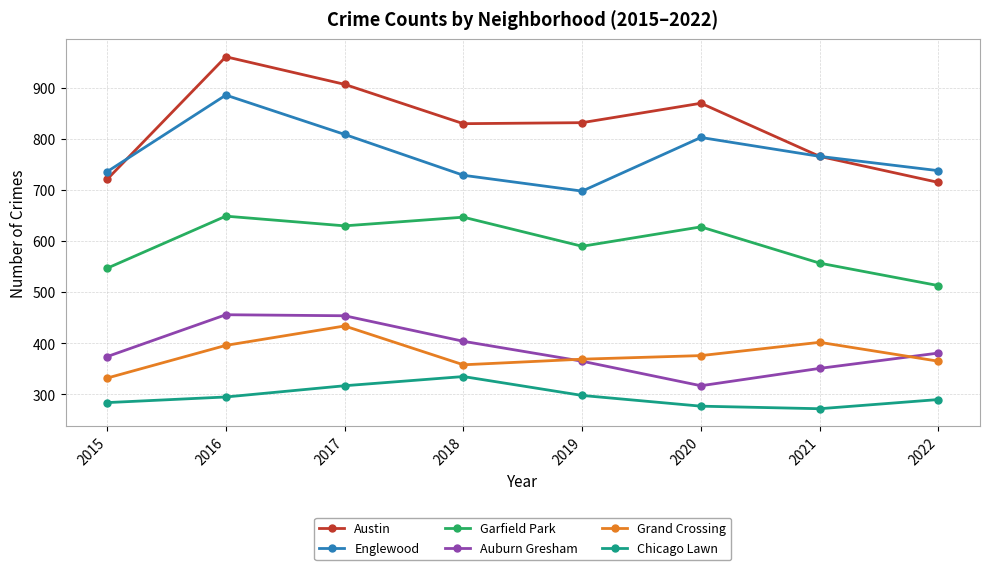

What is the value of the Englewood point at the 6th from the left?

803